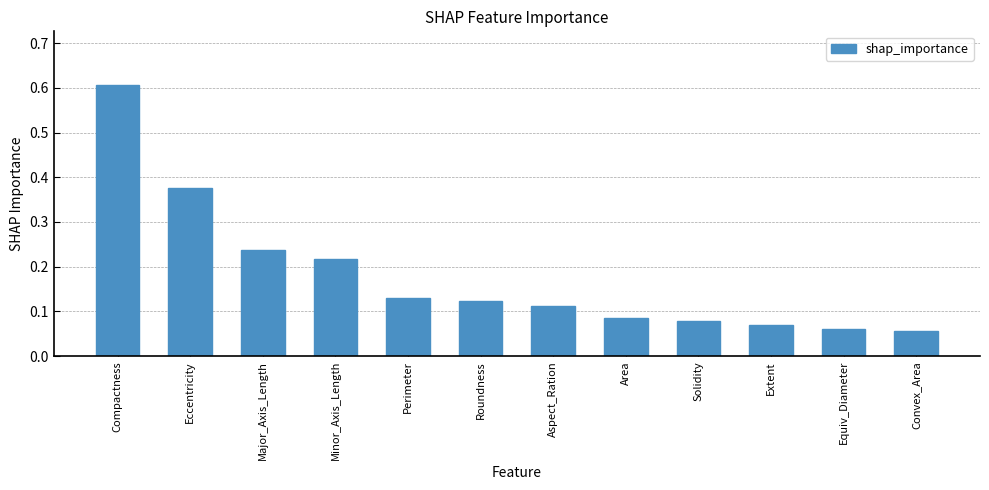

Is it true that the value at Major_Axis_Length is 0.4?

False